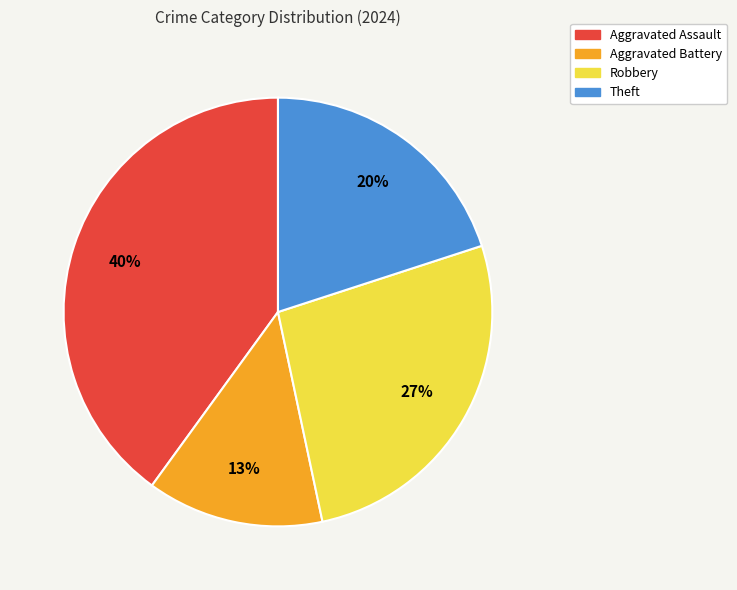

Count the number of slices in the pie.

4